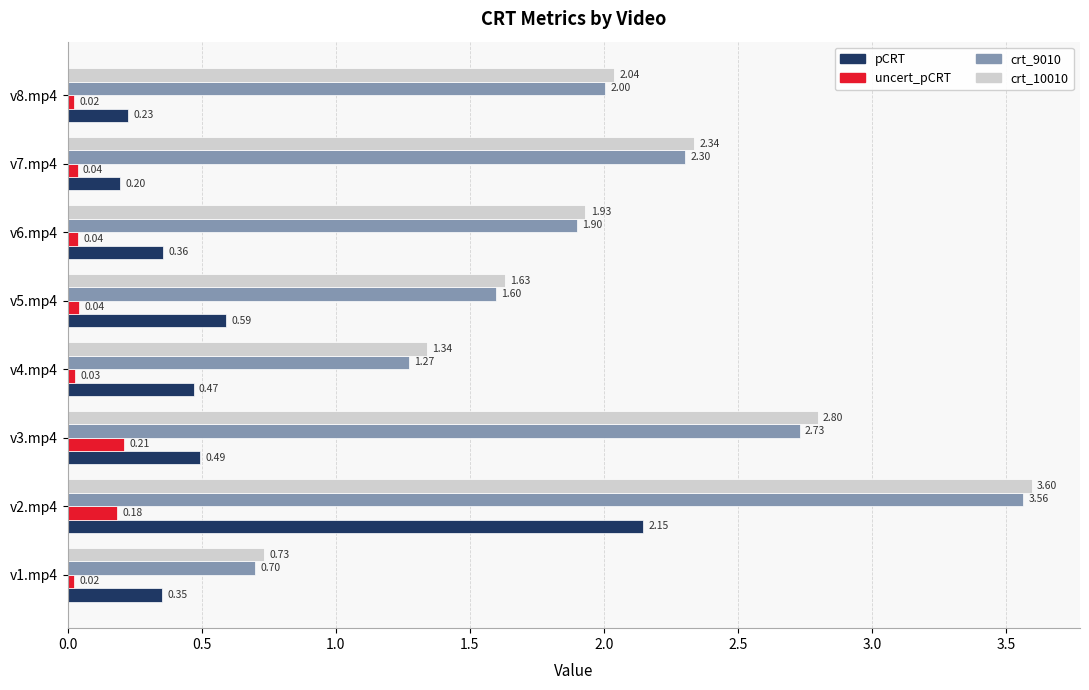

Rank the series by their maximum value, from highest to lowest.

crt_10010, crt_9010, pCRT, uncert_pCRT